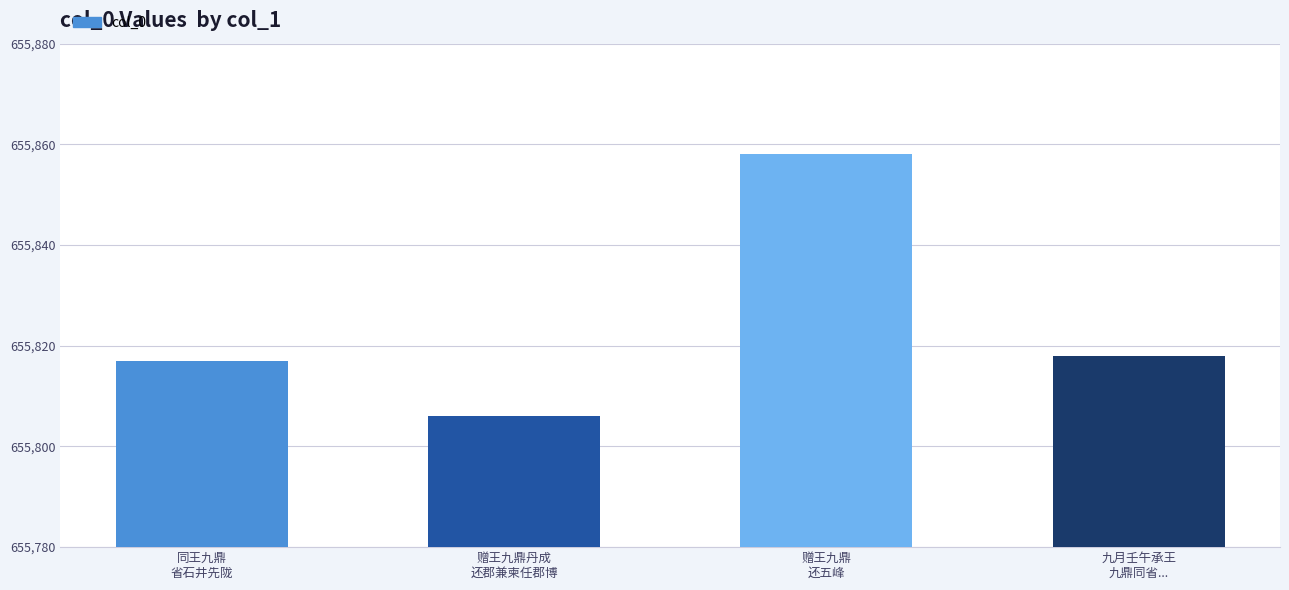

True or false: the data shows 655858 at 赠王九鼎
还五峰.

True